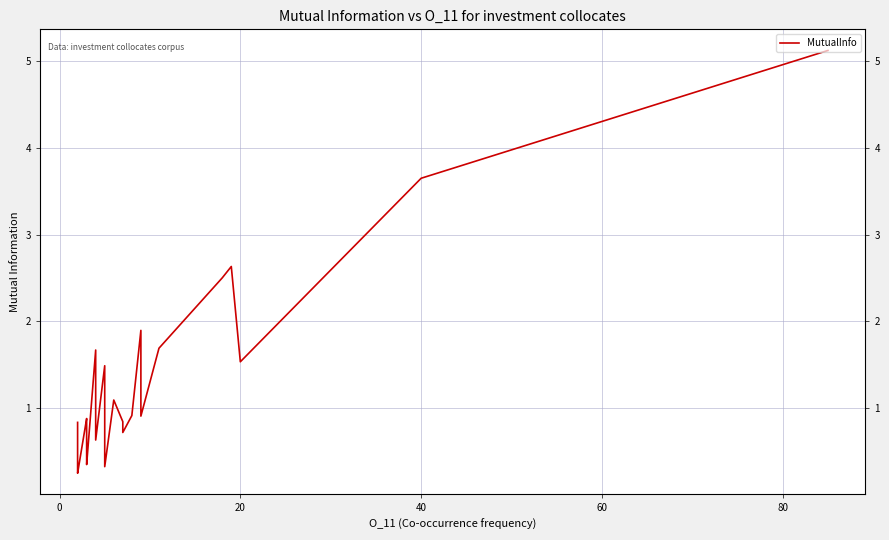

What is the difference between the maximum and minimum values?

4.9